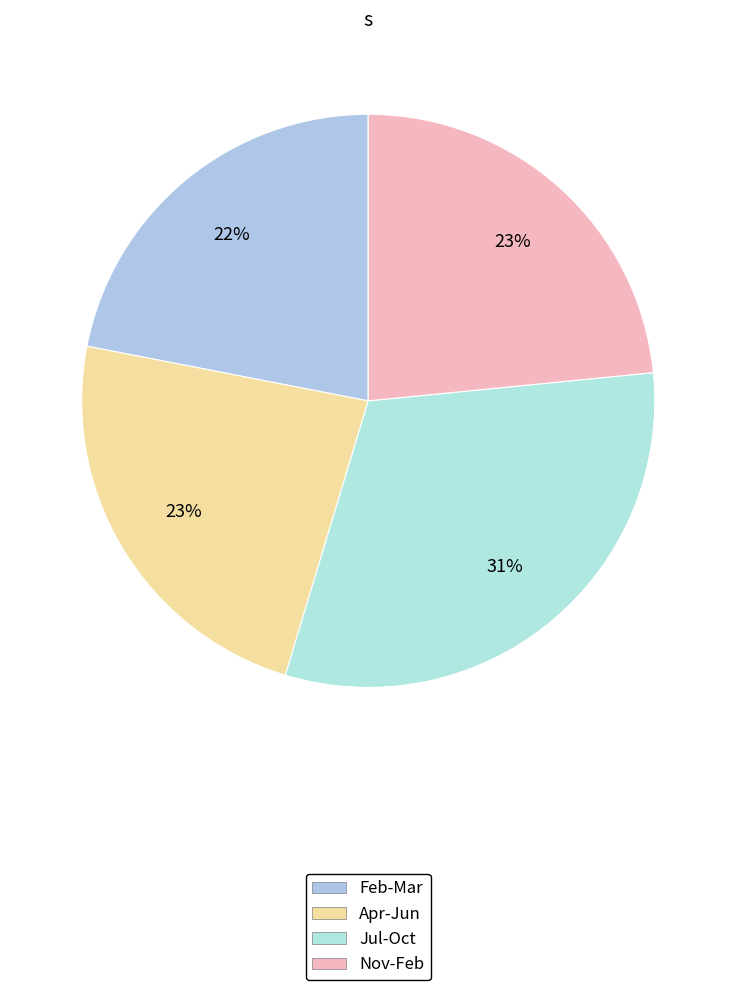

Does any single category account for the majority?

No